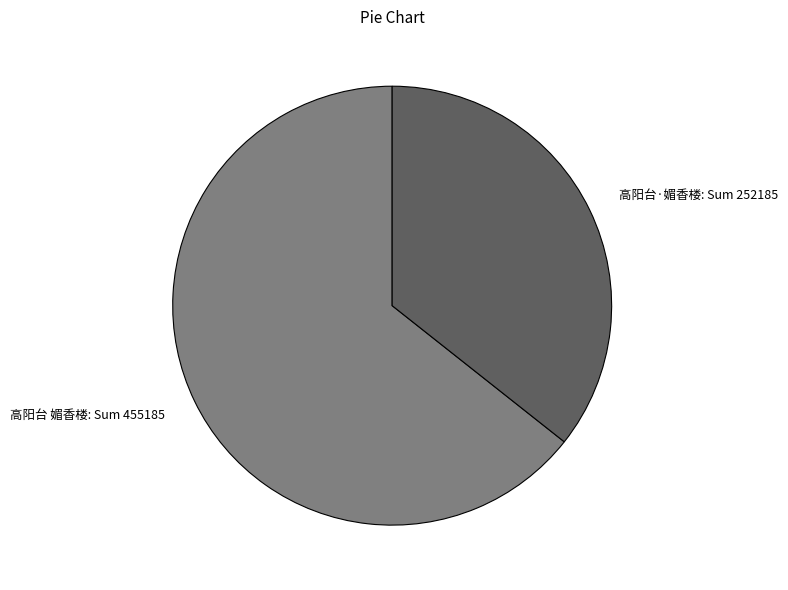

Does any single category account for the majority?

Yes